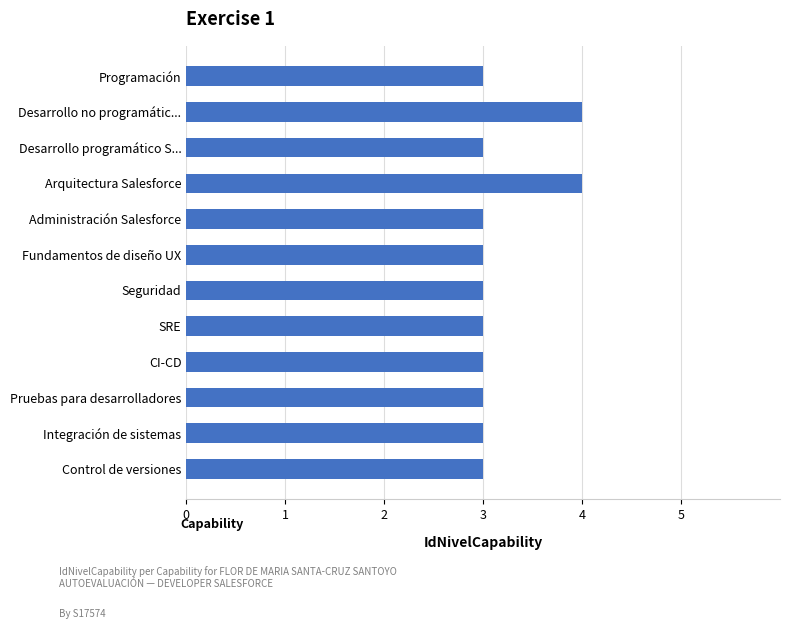

True or false: the data shows 3 at Desarrollo programático S....

True